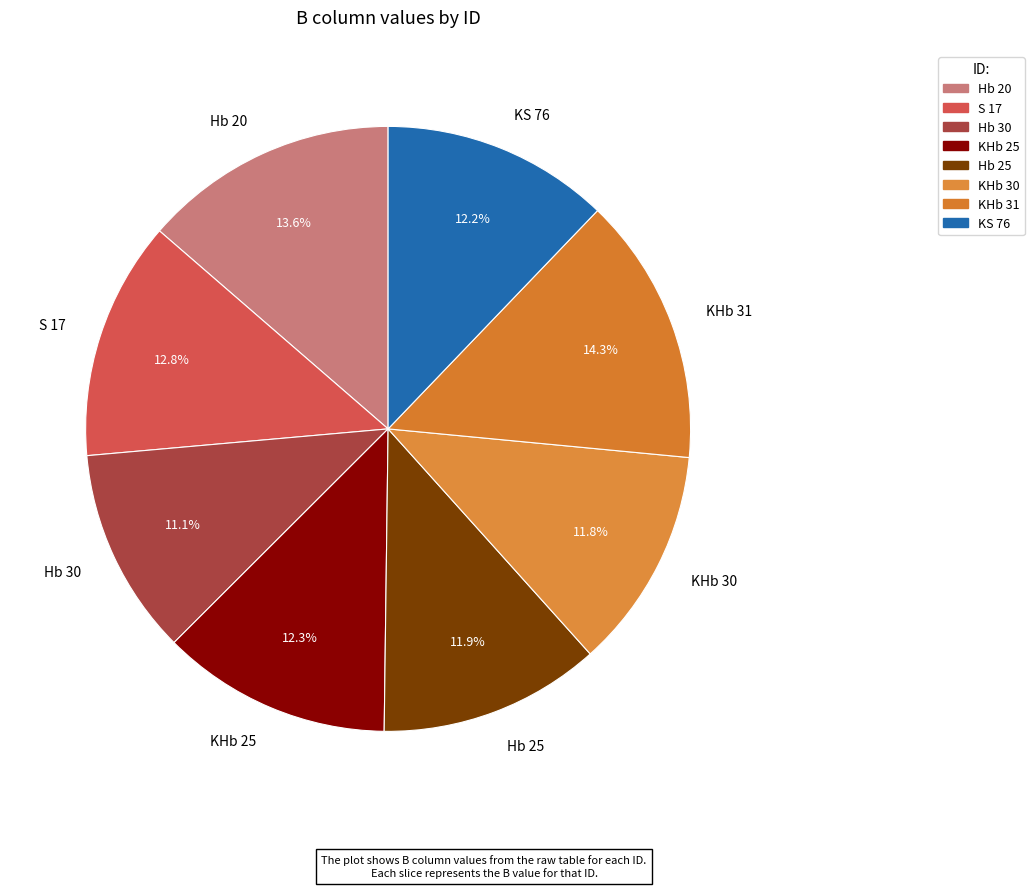

What is the smallest slice in the pie chart?

Hb 30